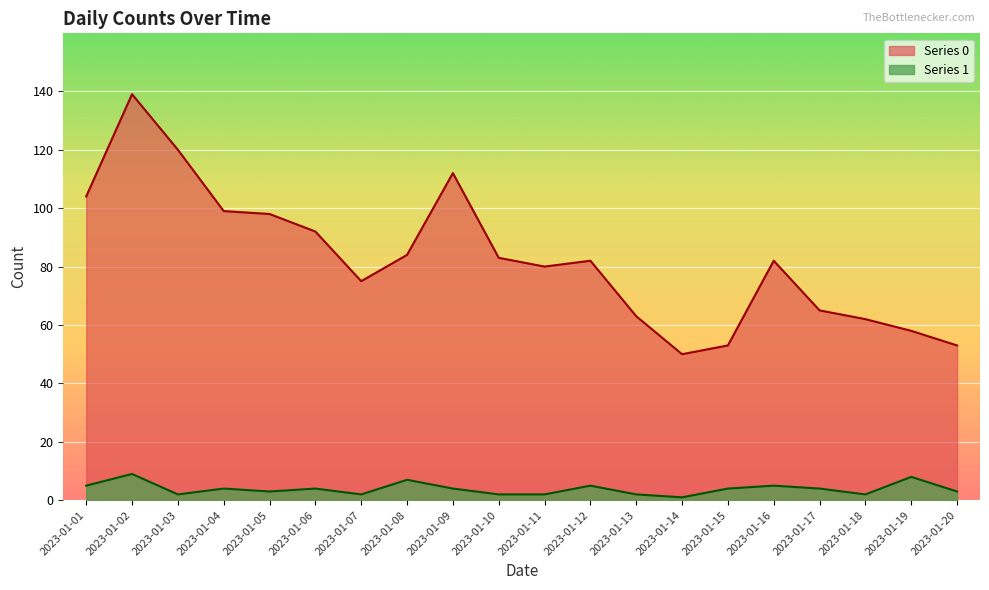

The Series 0 series shows 80 at 2023-01-11. True or false?

True